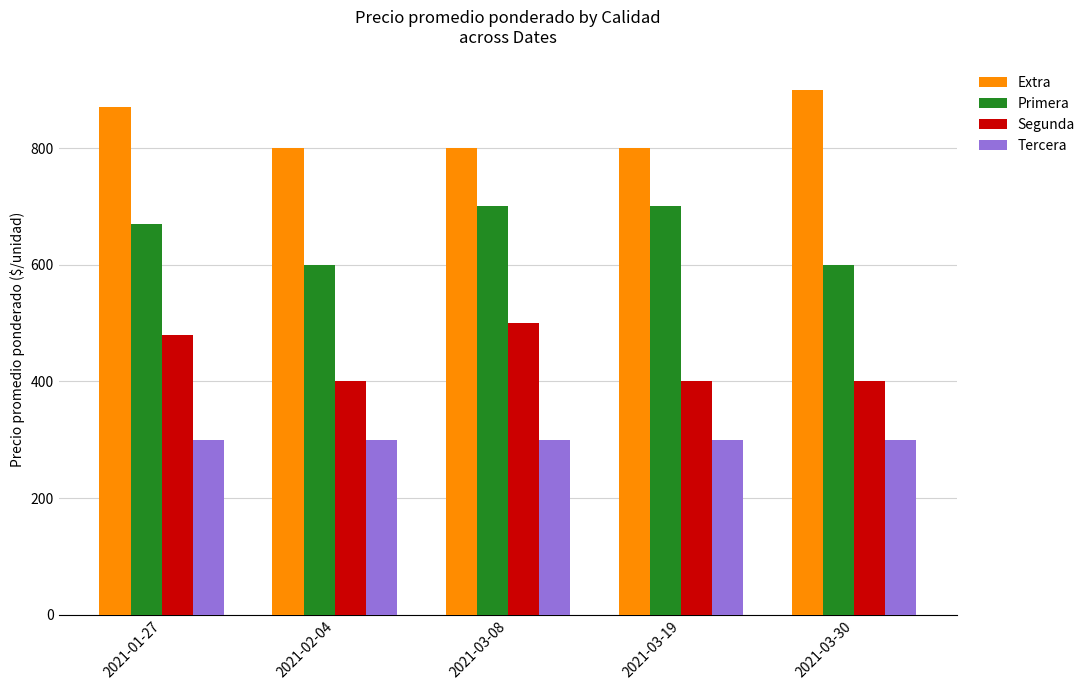

What is the sum of the Primera values at 2021-03-19 and 2021-03-08?

1400